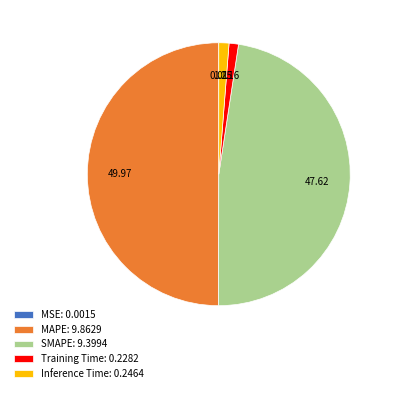

Is the sum of Inference Time: 0.2464 and MAPE: 9.8629 greater than half?

Yes